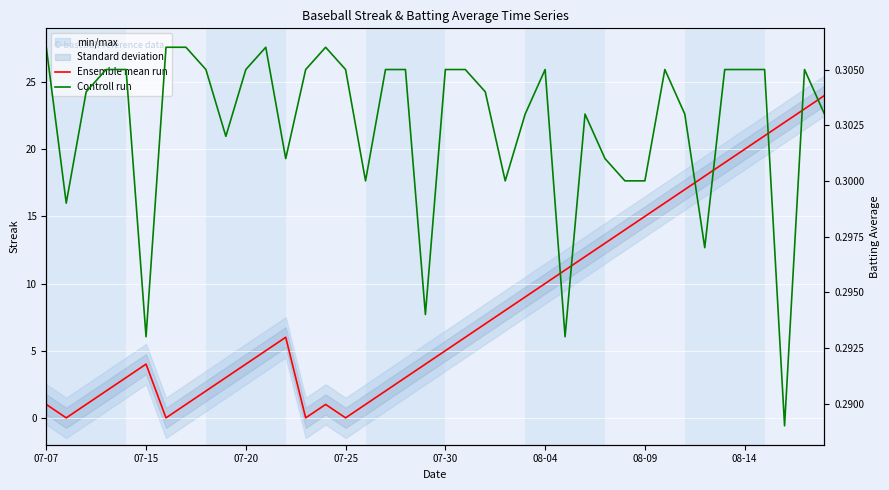

Read the Ensemble mean run value at 34.

19.0